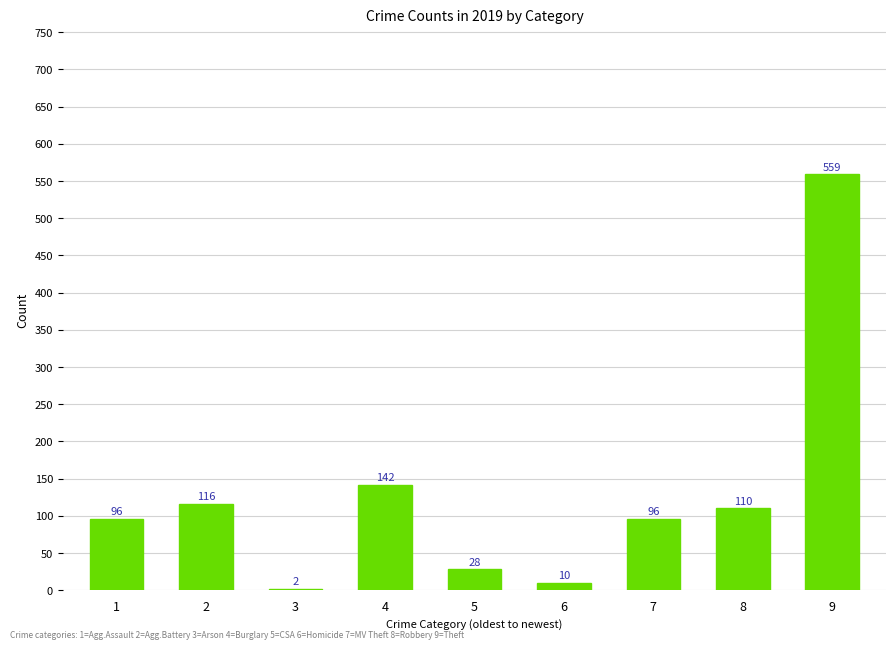

Where is the data nearest to the value 280?

4